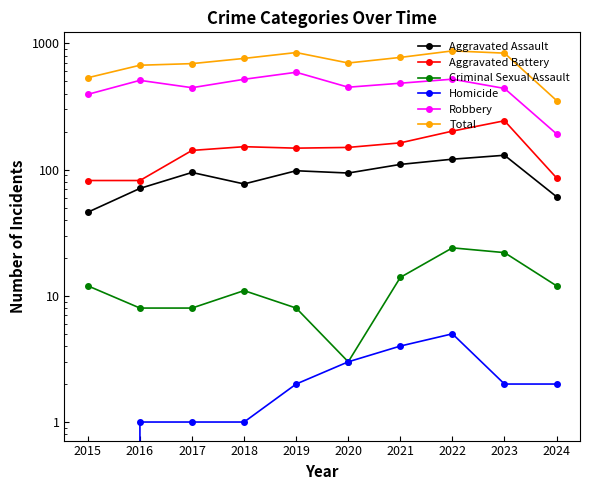

What value does the Aggravated Assault series have at 2020, to the nearest 5?

95